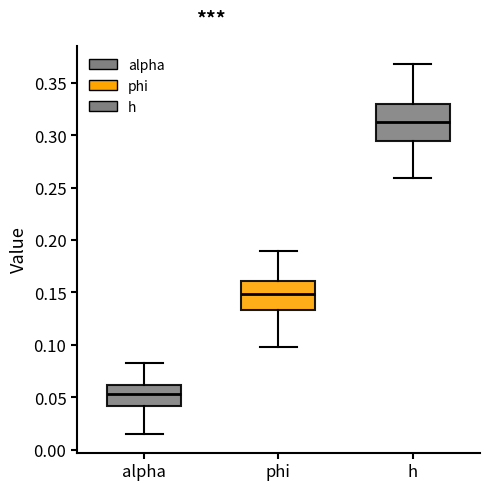

Reading left to right, read every box against the y-axis: the position of its median line, the range the box covers, and the ends of its whiskers. The values are not printed on the chart, so give them approximately, as read against the axis.

alpha: median 0.055, box 0.040 to 0.060, whiskers 0.015 to 0.085
phi: median 0.150, box 0.135 to 0.160, whiskers 0.100 to 0.190
h: median 0.315, box 0.295 to 0.330, whiskers 0.260 to 0.370